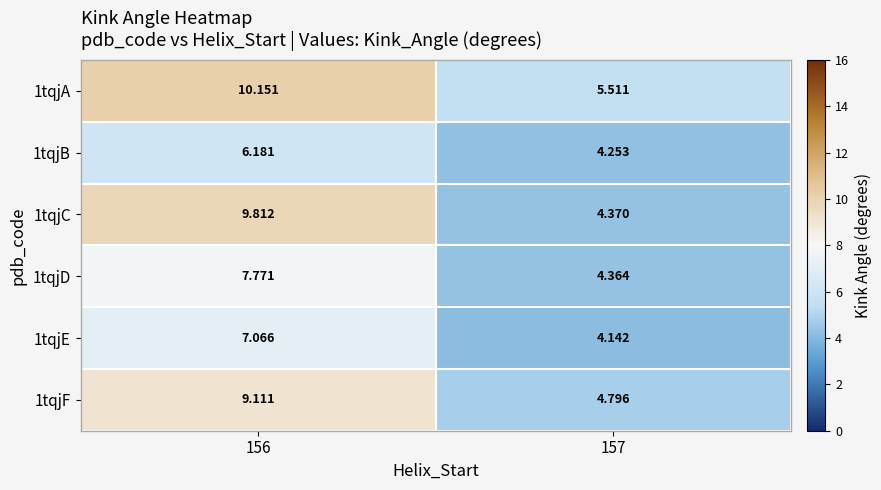

Is the value of 1tqjD at 157 greater than the value of 1tqjC at 156?

No